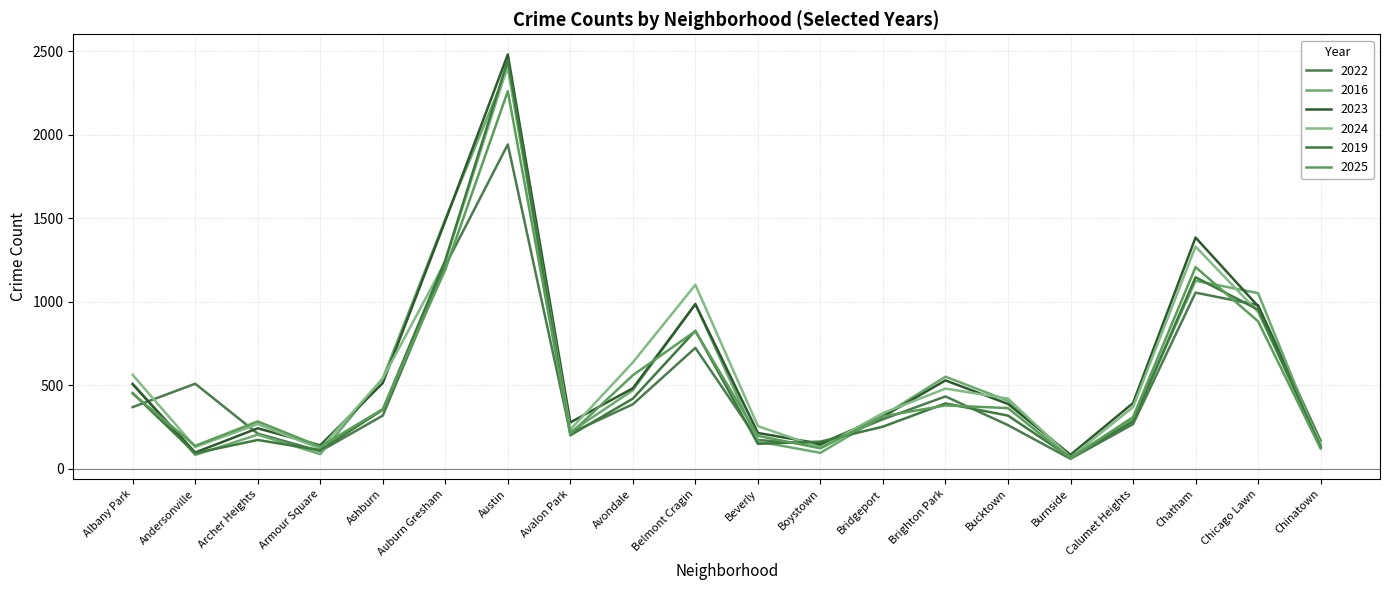

Between which two adjacent categories do 2019 and 2016 first intersect?

Albany Park and Andersonville